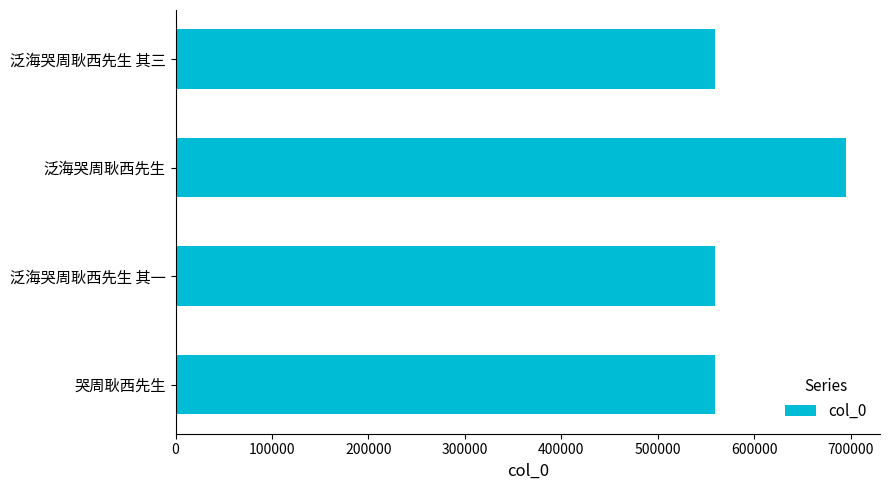

What is the minimum value shown in the chart?

559249